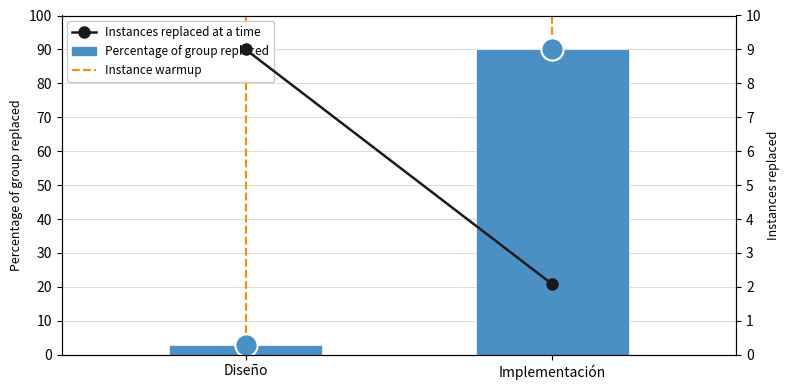

How many data points in Percentage of group replaced are less than 90?

1